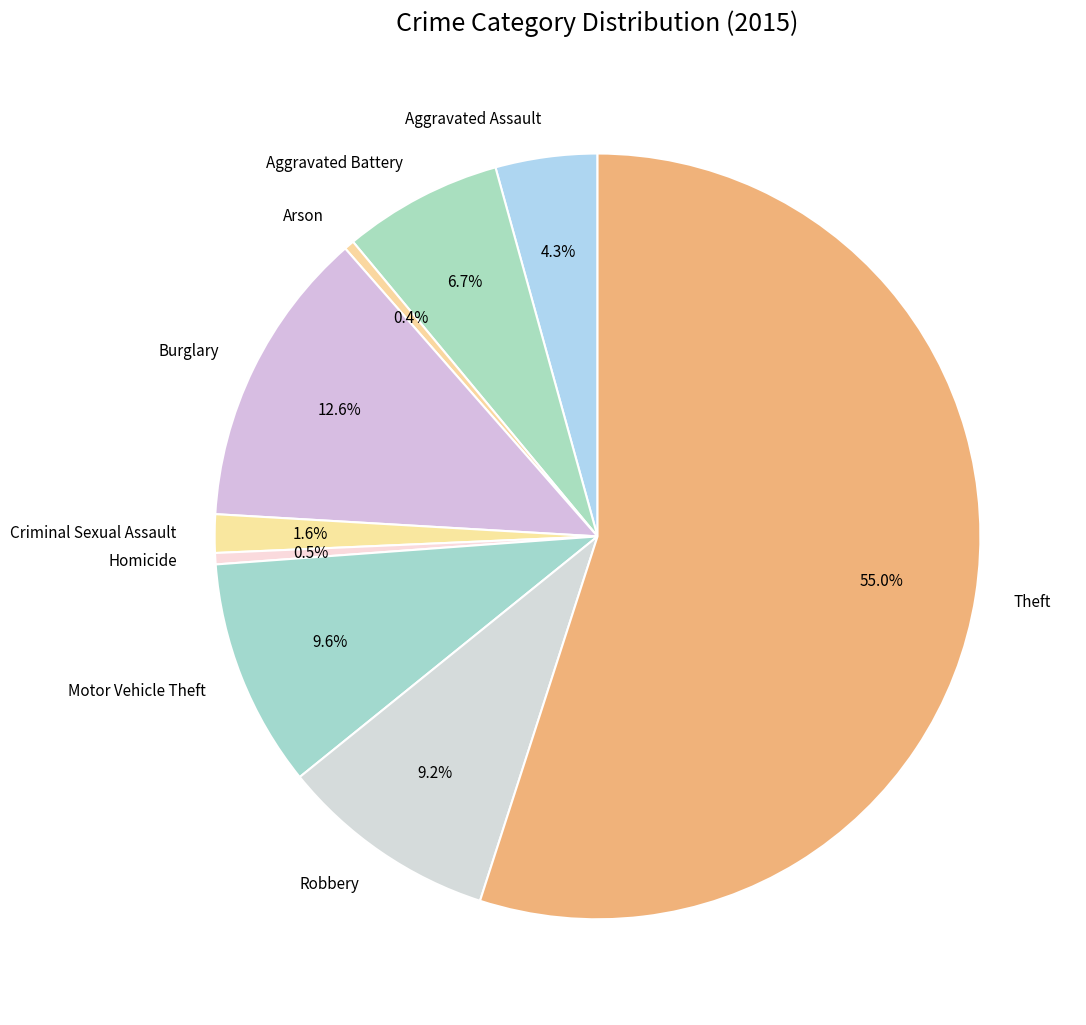

Which category has the biggest portion of the pie?

Theft